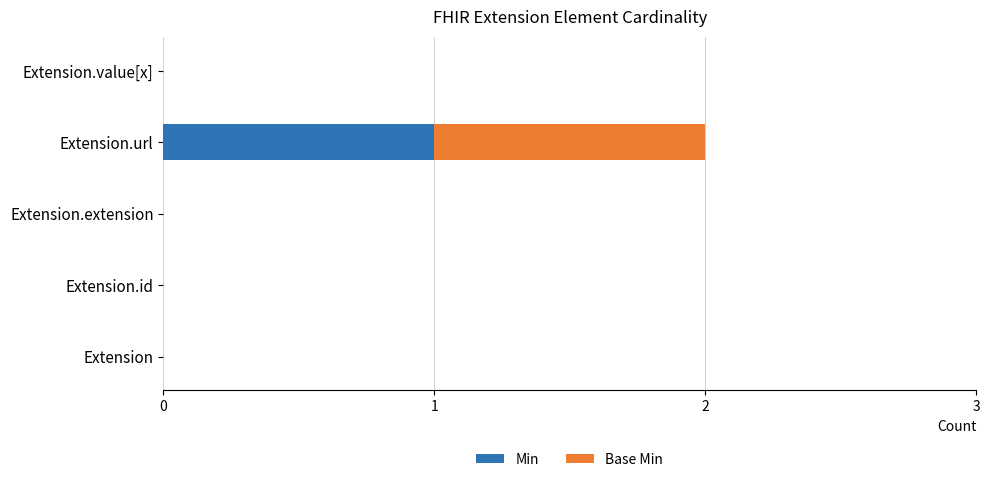

The value of Min at Extension is -1. True or false?

False